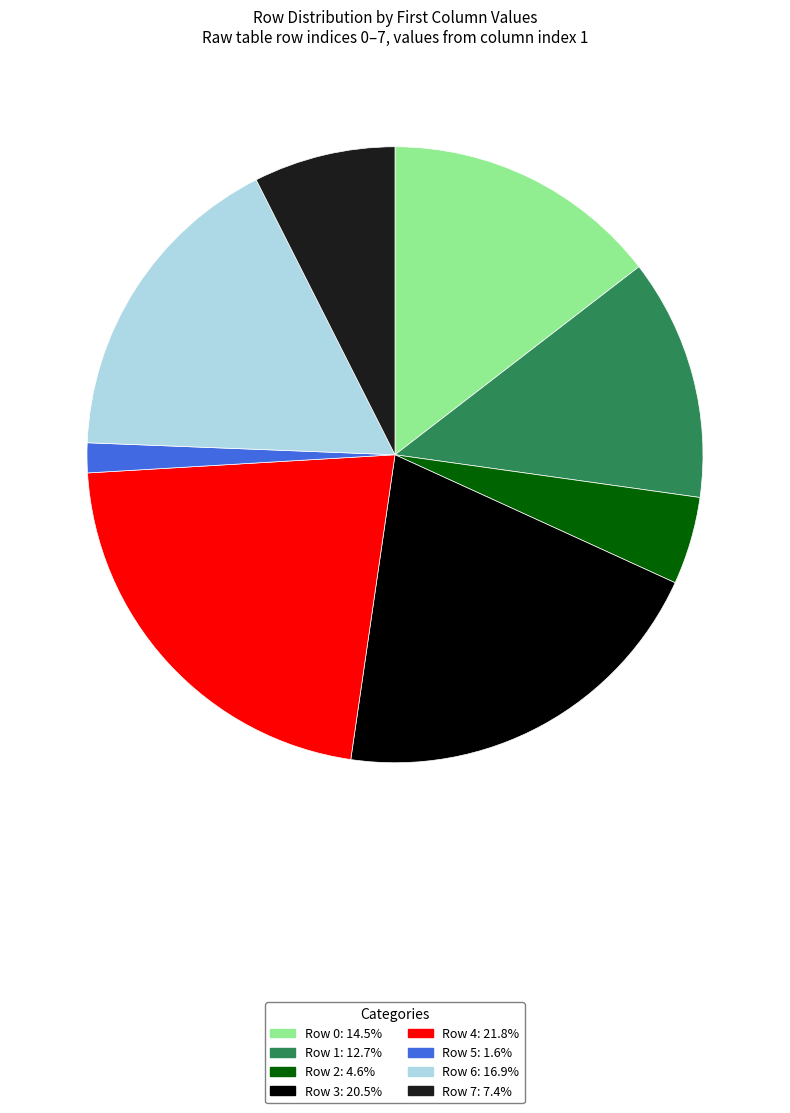

Do Row 7 and Row 2 together represent more than half of the pie?

No